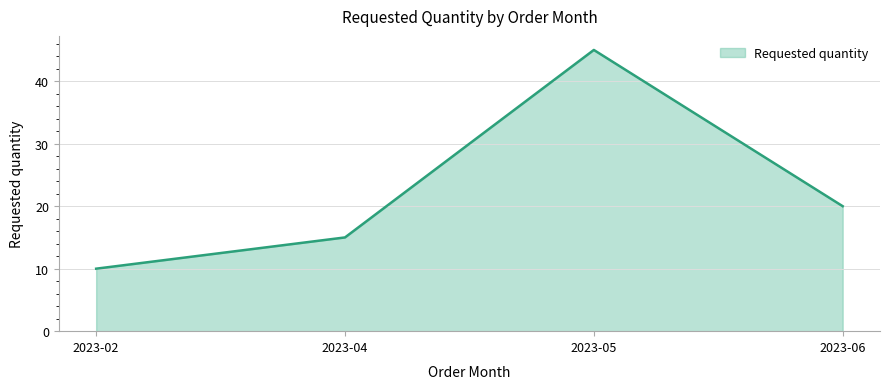

True or false: the data shows 15 at 2023-04.

True